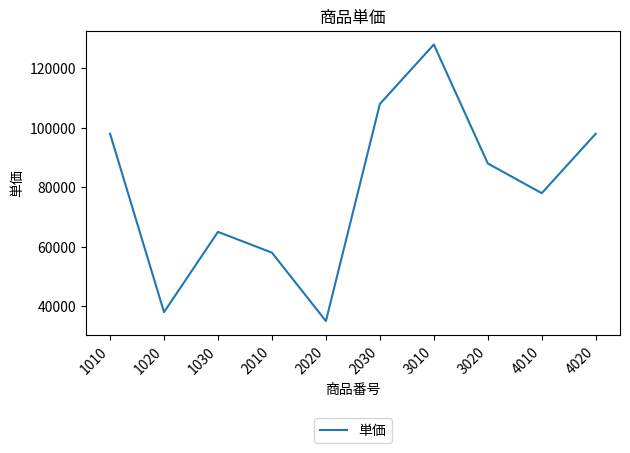

True or false: the data has more than 2 interior local peaks.

False